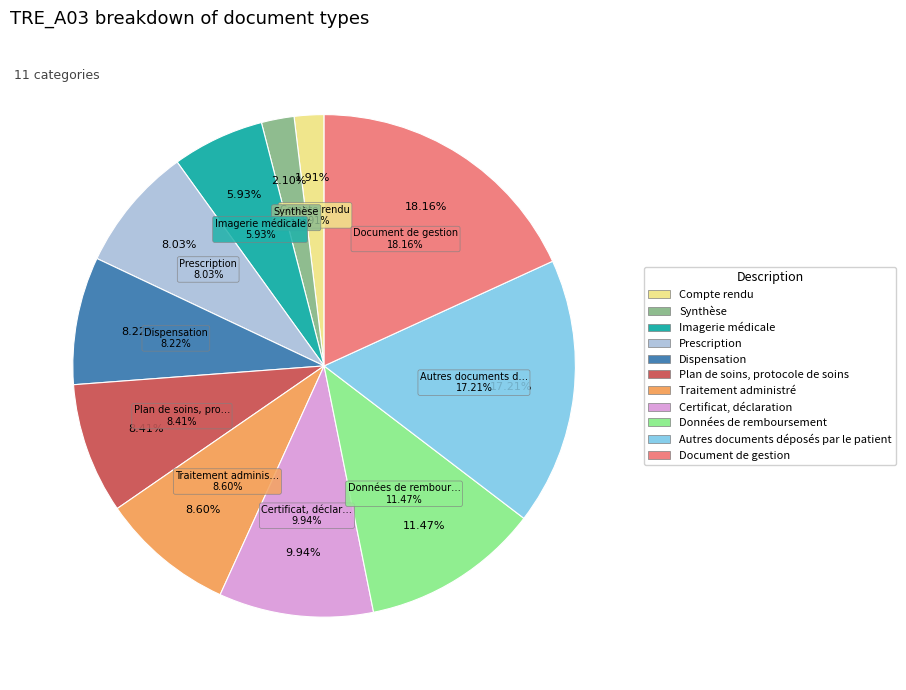

Is there a majority slice in this chart?

No